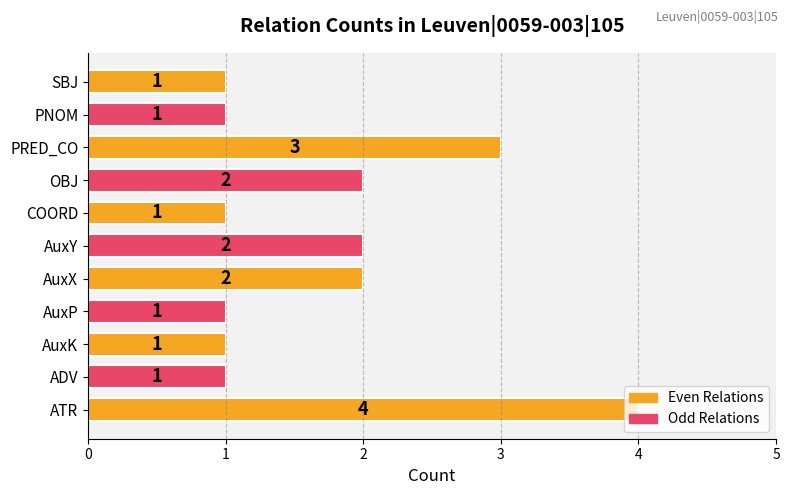

The value at ATR is 4. True or false?

True